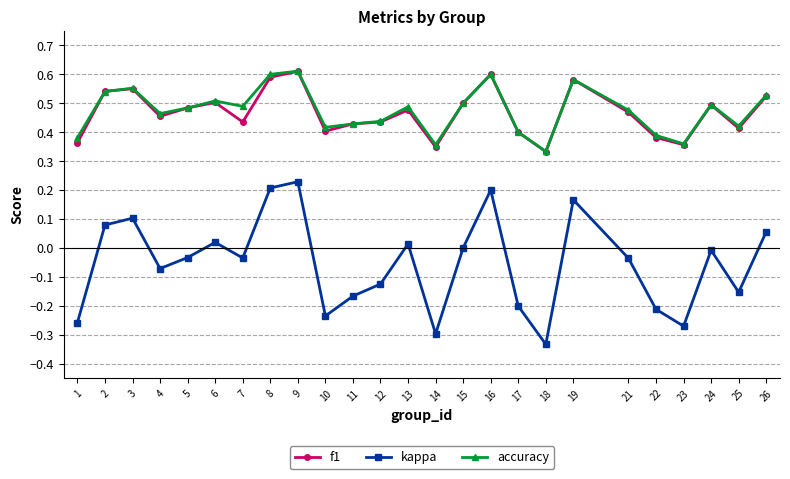

Between 1 and 17, which series saw the biggest shift?

kappa